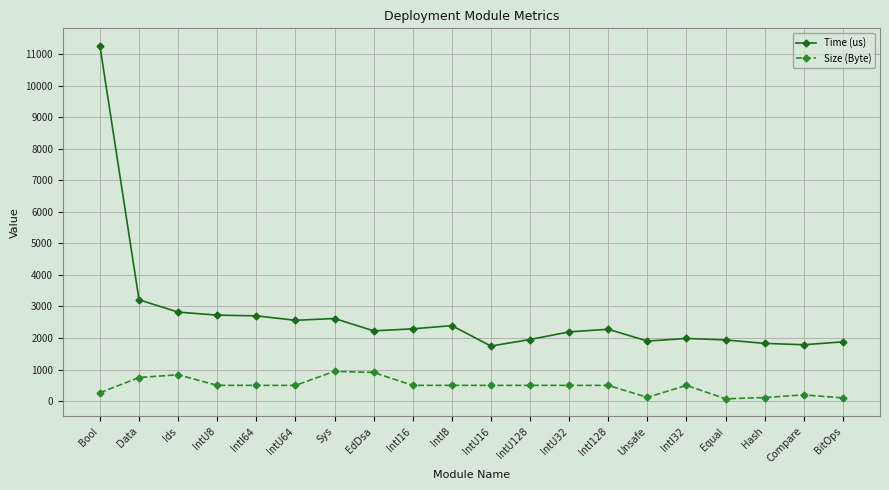

What is the difference between the Size (Byte) values at IntU8 and Data?

249